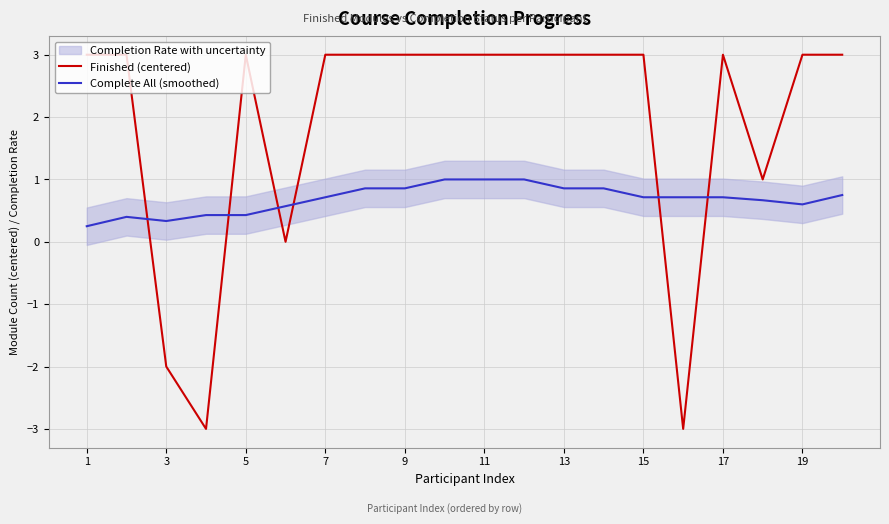

True or false: Finished (centered) and Complete All (smoothed) intersect in this chart.

True